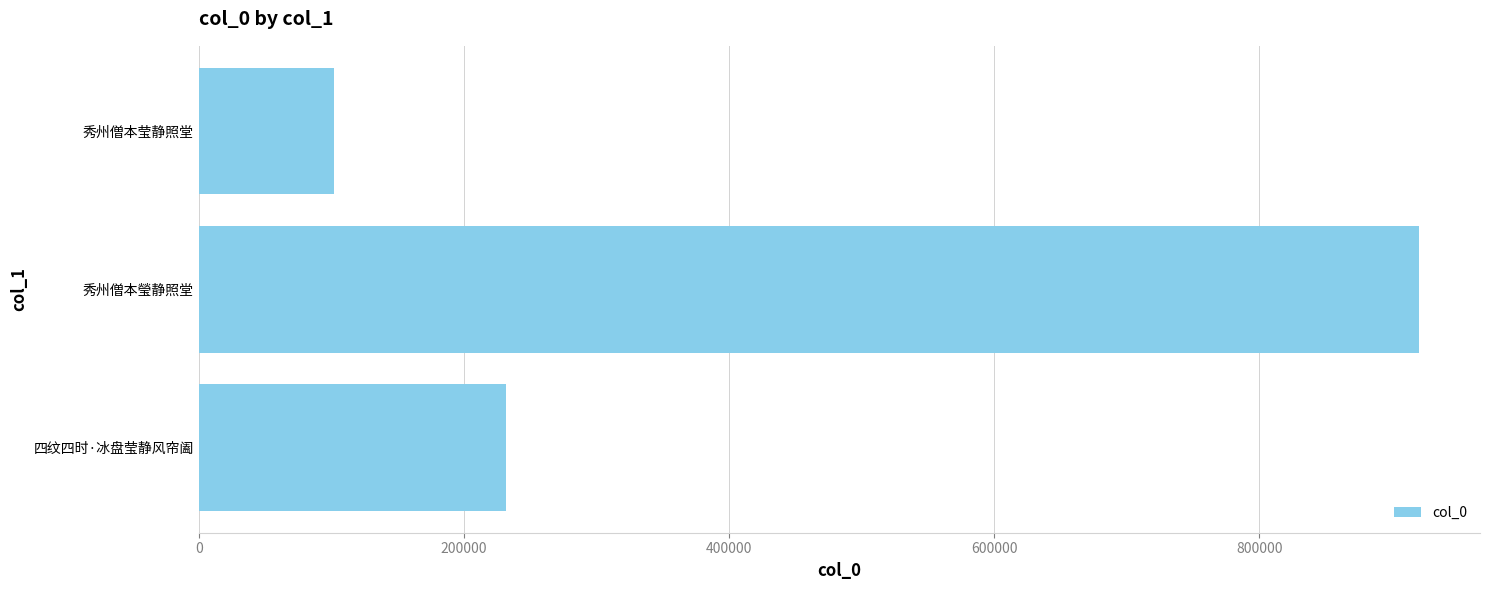

True or false: the data shows 102226 at 秀州僧本莹静照堂.

True